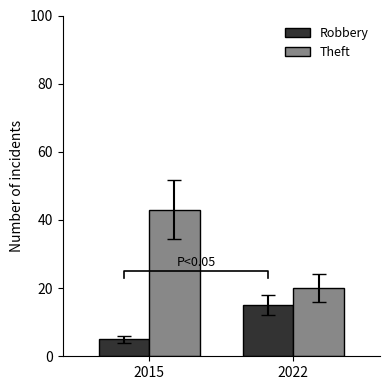

What is the total value across all series at 2015?

48